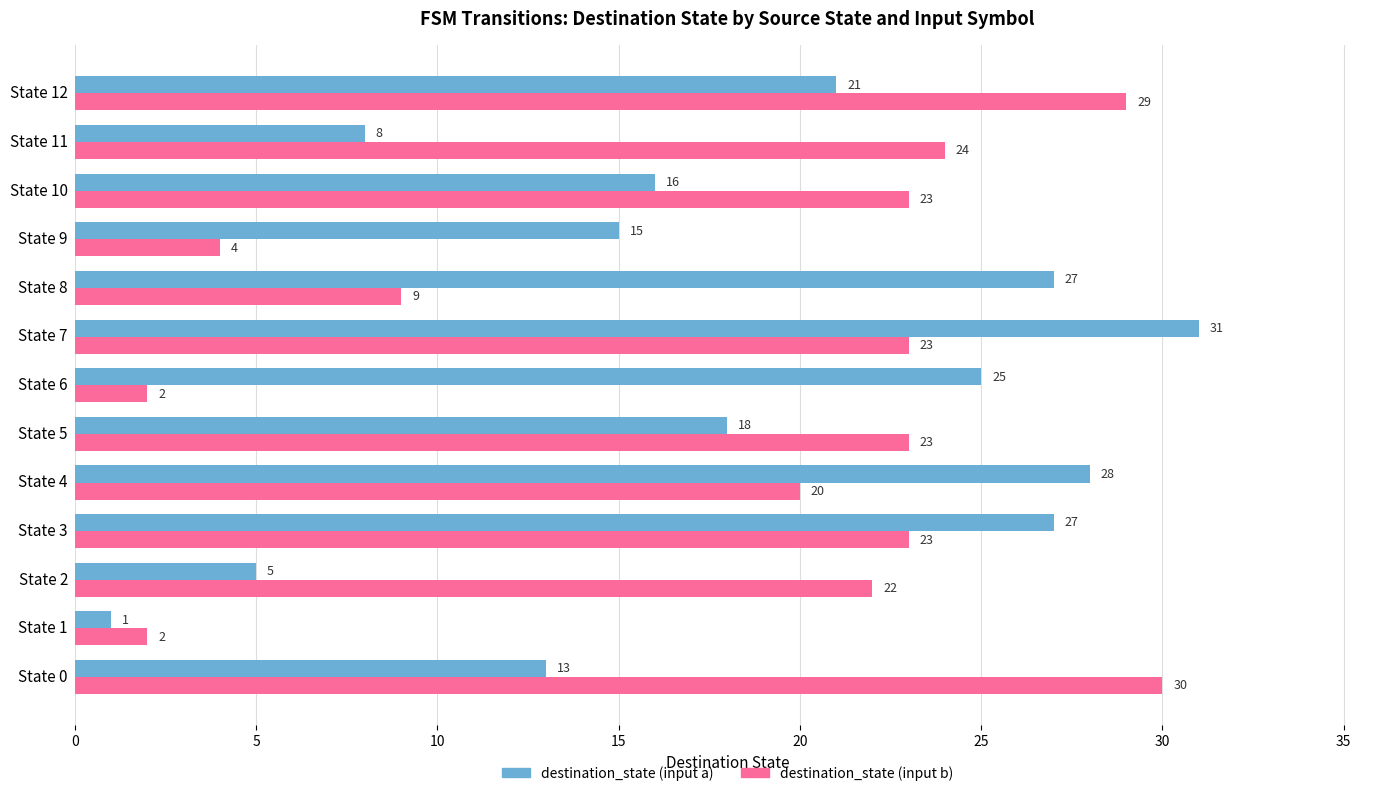

What is the difference between the highest and lowest values at State 8?

18